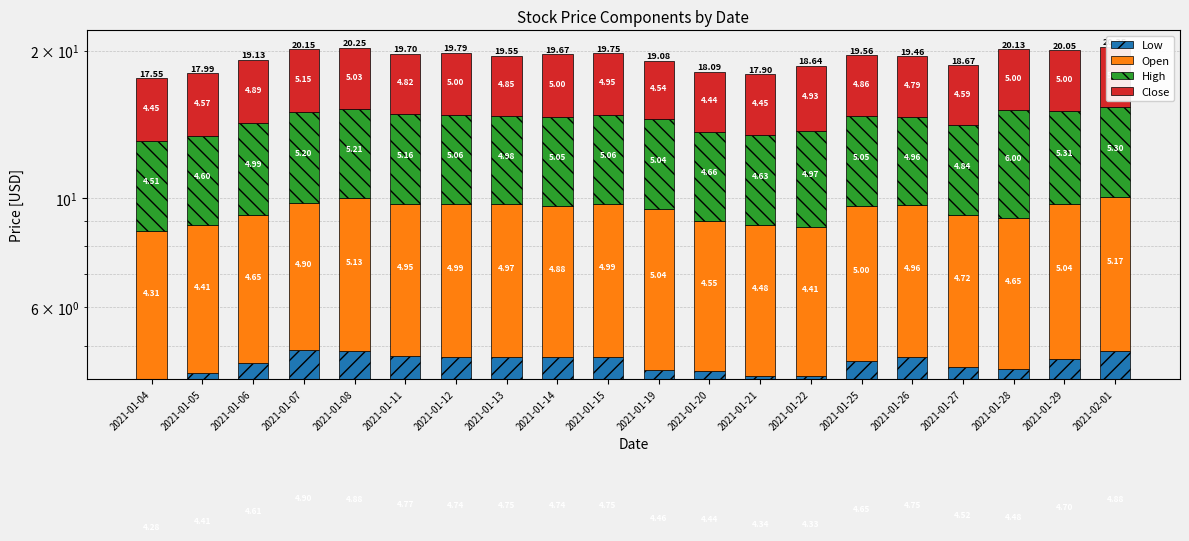

At how many categories does at least one series exceed 5?

11